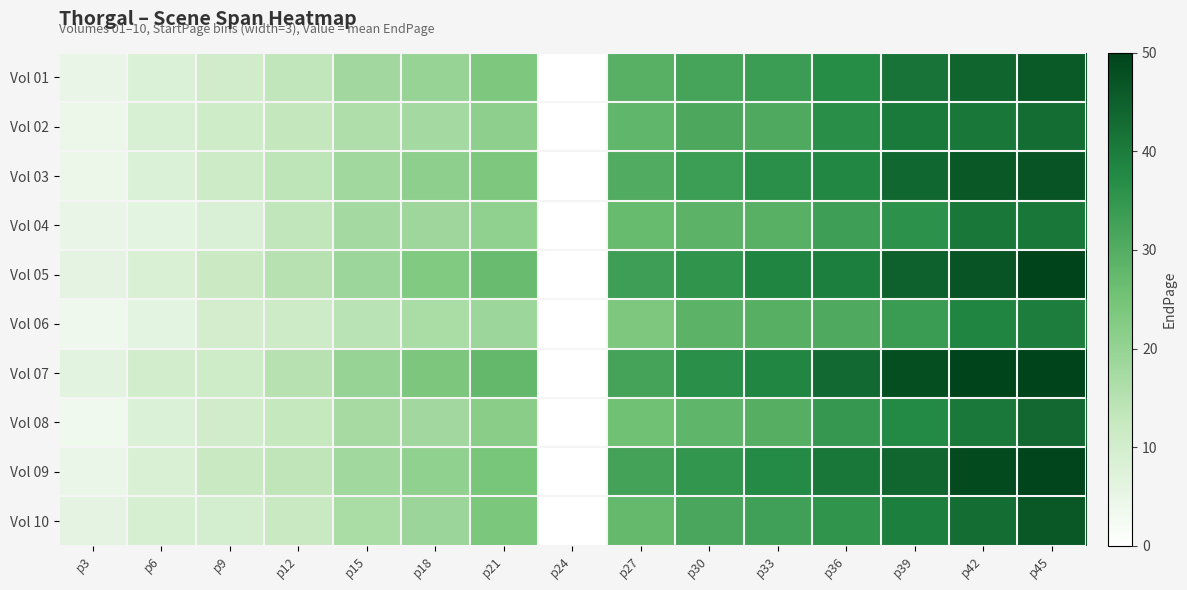

Reading left to right, list all the values displayed in this chart.

Vol 01: p3=4.9	p6=8.0	p9=10.5	p12=13.4	p15=18.0	p18=19.7	p21=23.5	p24=0.0	p27=29.2	p30=32.0	p33=33.7	p36=37.0	p39=41.5	p42=44.0	p45=46.0
Vol 02: p3=4.2	p6=9.0	p9=10.7	p12=13.0	p15=16.1	p18=17.7	p21=21.0	p24=0.0	p27=28.1	p30=31.0	p33=30.5	p36=36.6	p39=40.4	p42=40.9	p45=42.7
Vol 03: p3=4.2	p6=7.8	p9=11.1	p12=13.9	p15=18.3	p18=21.0	p21=23.6	p24=0.0	p27=30.3	p30=33.5	p33=36.2	p36=37.9	p39=43.6	p42=46.5	p45=46.9
Vol 04: p3=4.7	p6=6.2	p9=8.1	p12=13.4	p15=17.6	p18=18.6	p21=20.6	p24=0.0	p27=26.9	p30=28.6	p33=29.2	p36=33.3	p39=36.0	p42=40.8	p45=40.7
Vol 05: p3=5.8	p6=8.2	p9=11.6	p12=14.9	p15=18.9	p18=23.0	p21=26.7	p24=0.0	p27=33.4	p30=35.5	p33=38.3	p36=39.5	p39=44.7	p42=47.0	p45=50.0
Vol 06: p3=3.8	p6=6.1	p9=9.9	p12=11.0	p15=14.6	p18=16.8	p21=18.9	p24=0.0	p27=23.6	p30=28.7	p33=29.4	p36=30.5	p39=33.8	p42=38.3	p45=39.7
Vol 07: p3=6.3	p6=10.0	p9=10.8	p12=15.0	p15=19.5	p18=23.7	p21=27.4	p24=0.0	p27=32.3	p30=36.2	p33=38.2	p36=43.2	p39=48.1	p42=50.0	p45=50.0
Vol 08: p3=3.3	p6=8.0	p9=10.4	p12=12.5	p15=17.4	p18=18.1	p21=21.7	p24=0.0	p27=25.5	p30=28.3	p33=29.6	p36=34.4	p39=37.6	p42=40.5	p45=43.5
Vol 09: p3=4.5	p6=8.4	p9=12.1	p12=13.7	p15=18.2	p18=20.6	p21=24.4	p24=0.0	p27=32.5	p30=35.0	p33=37.5	p36=40.9	p39=43.9	p42=48.7	p45=49.8
Vol 10: p3=5.7	p6=9.0	p9=9.7	p12=12.0	p15=16.8	p18=19.1	p21=24.0	p24=0.0	p27=27.2	p30=31.4	p33=32.7	p36=35.4	p39=39.5	p42=42.6	p45=46.4